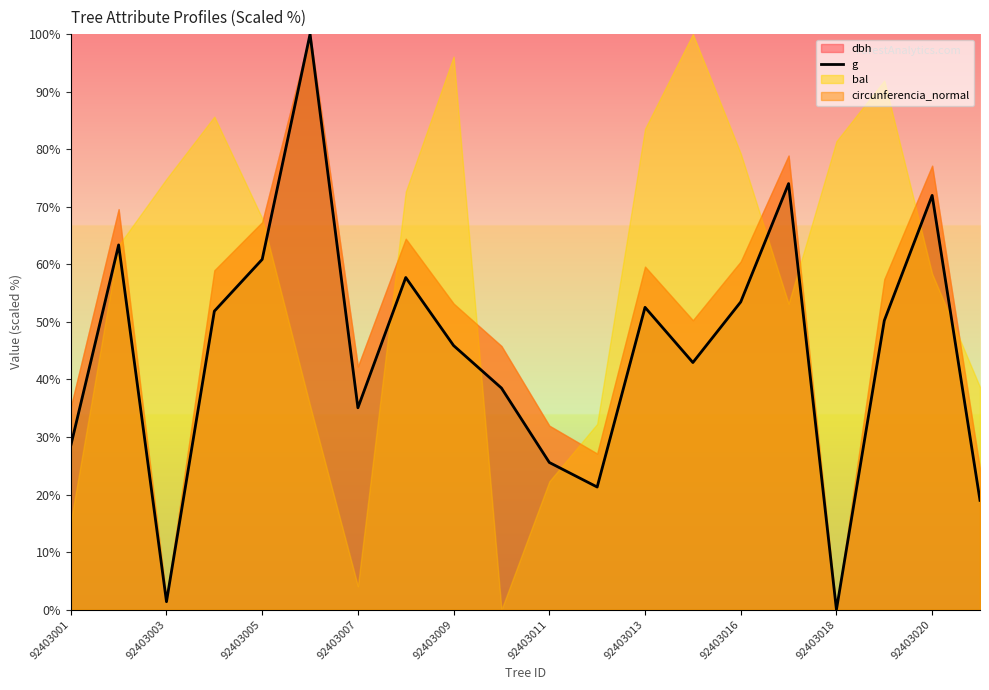

What is the maximum value for g?

100.0